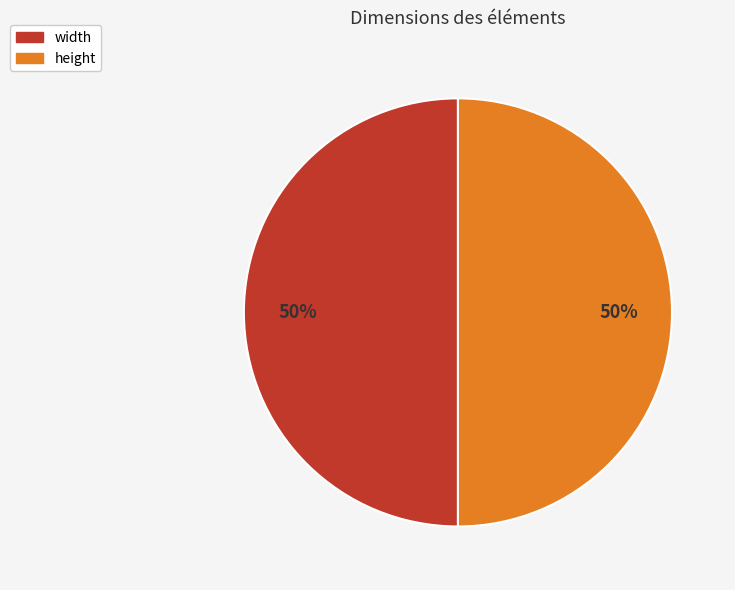

To the nearest percent, what is the average slice percentage?

50%